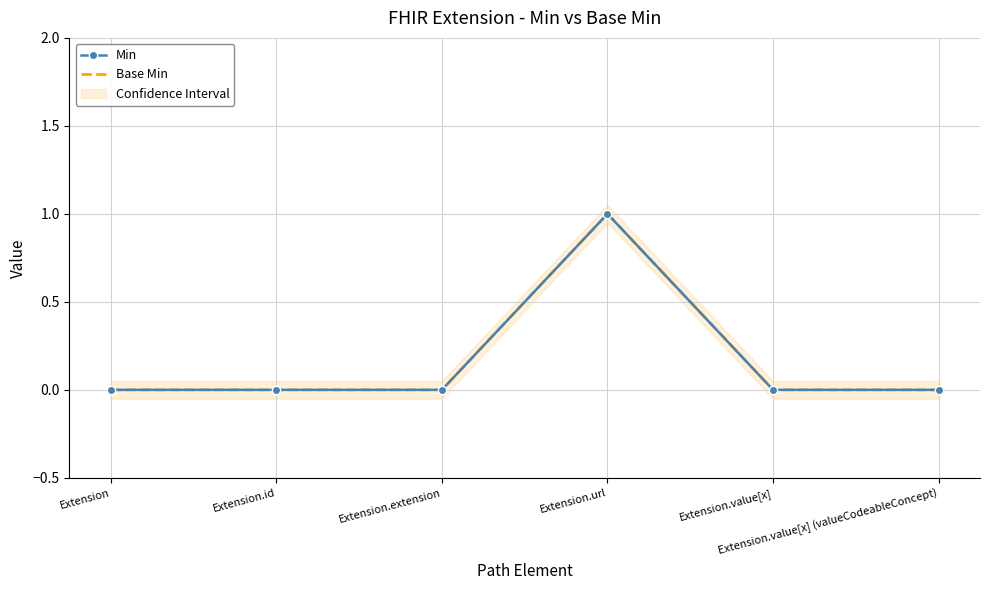

Does the chart have visible grid lines?

Yes